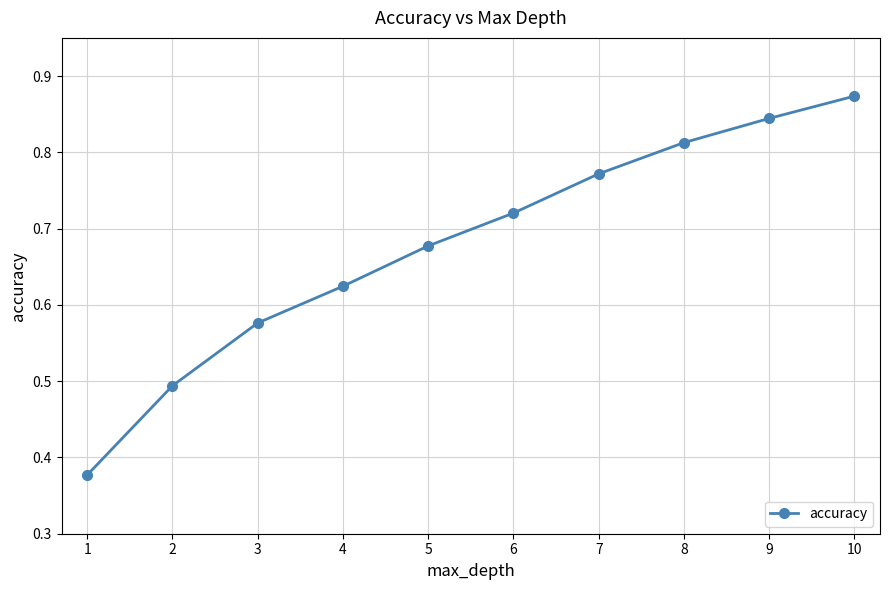

How many values are between 0 and 1?

10